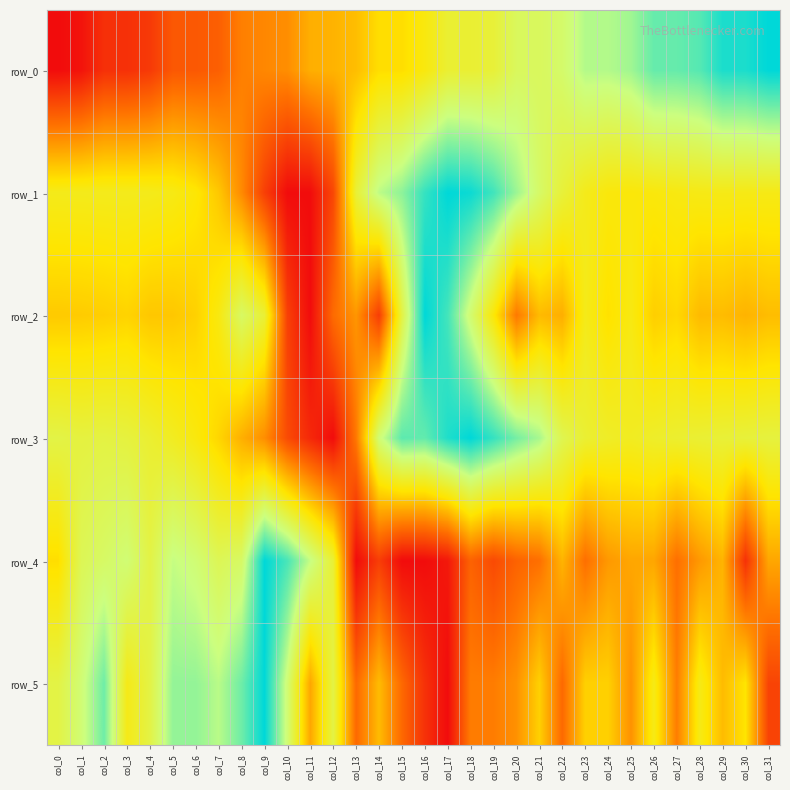

True or false: row_0 has a value of 0.6 at col_17.

True